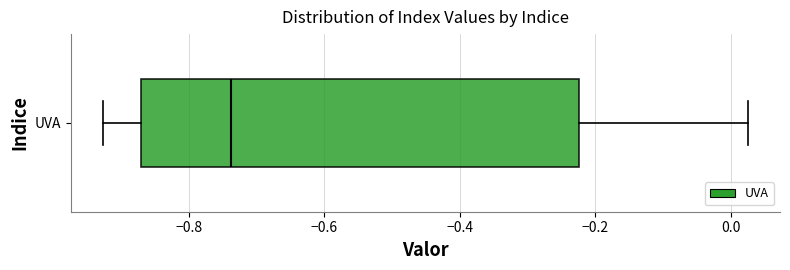

Transcribe this box plot: give where the median line is, the range the box spans, and where the two whiskers end, as read against the x-axis. The values are not printed on the chart, so give them approximately, as read against the axis.

median -0.74, box -0.88 to -0.22, whiskers -0.92 to 0.02